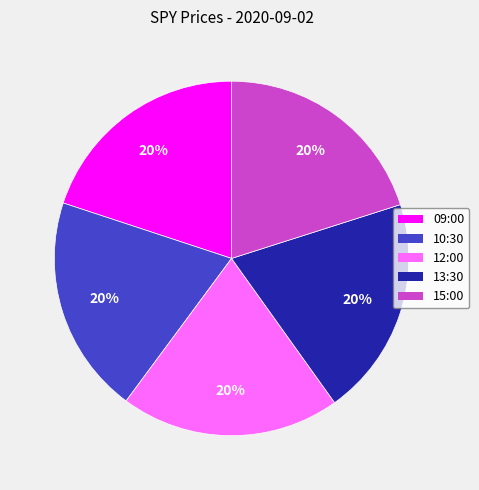

Approximately how many times larger is the value at 09:00 compared to 15:00?

1.0